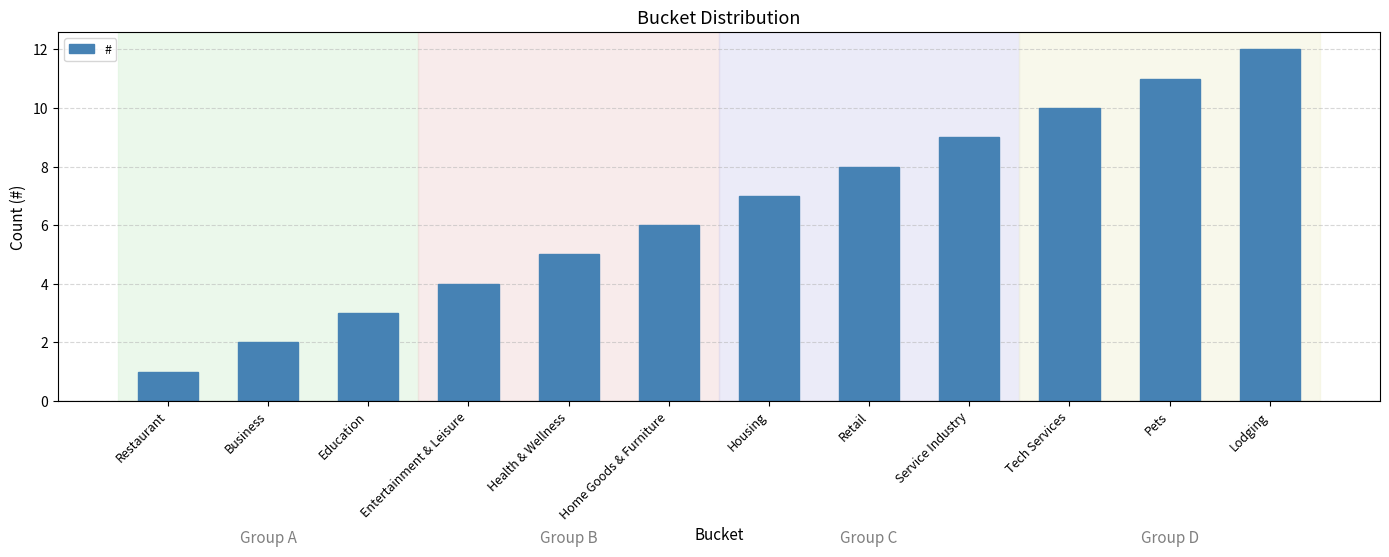

How many bars are there in total?

12